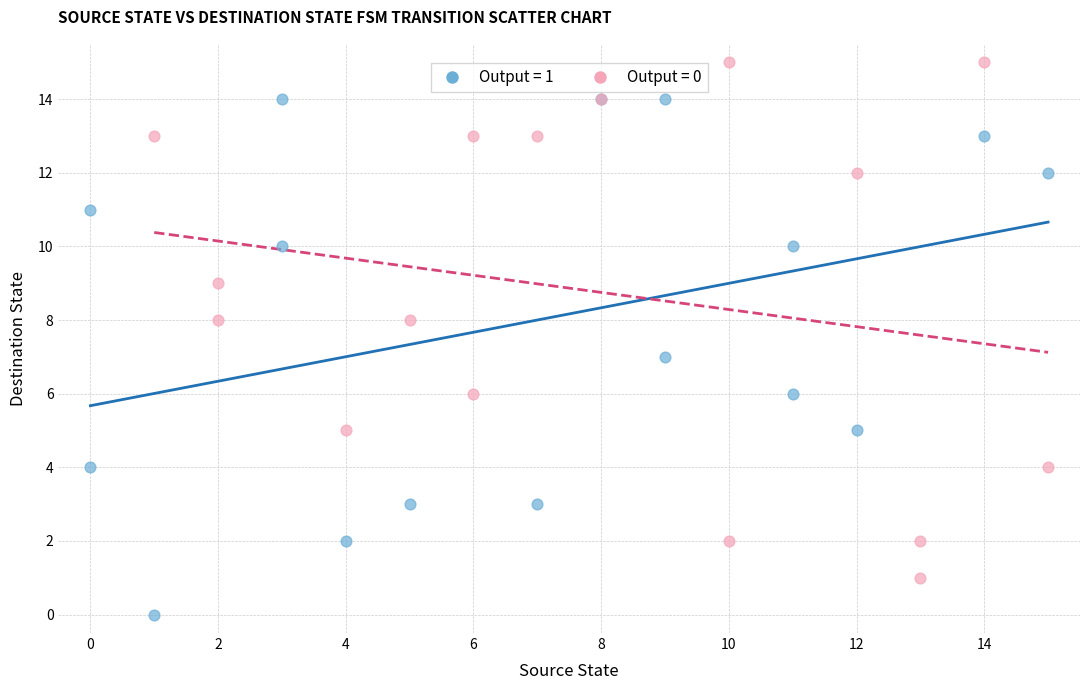

Which series contains the highest Y value?

Output = 0